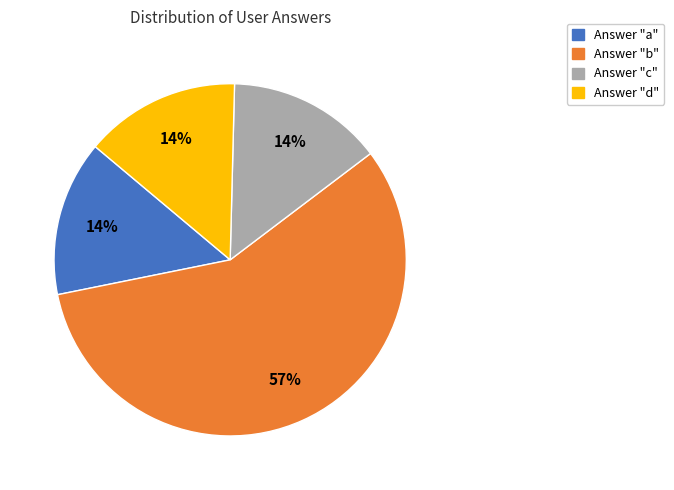

To the nearest percent, what is the average slice percentage?

25%